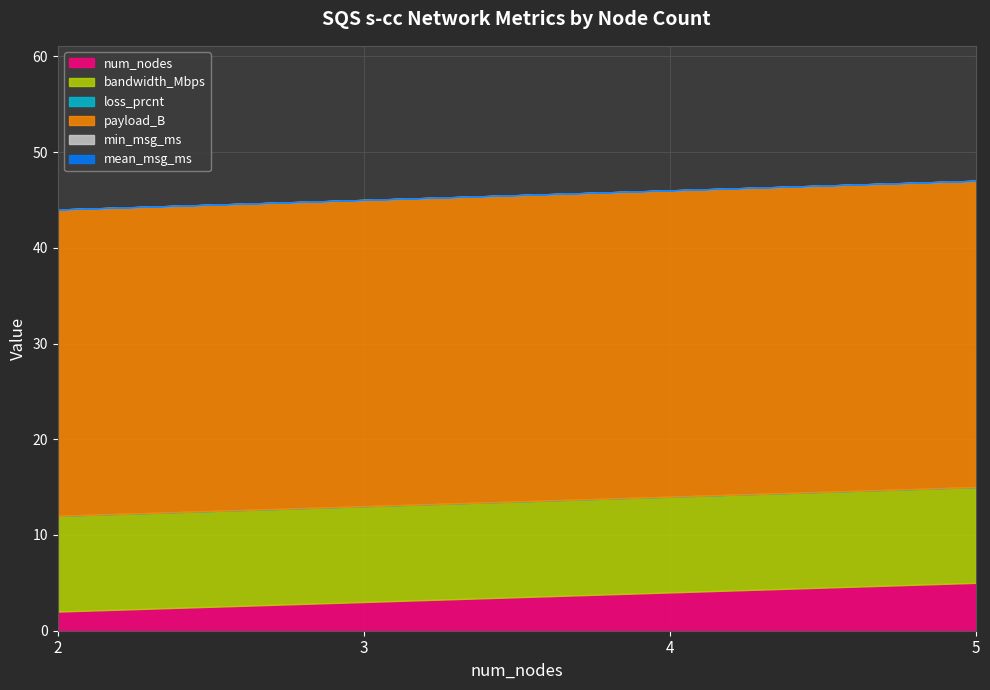

At 5, list the series in order from smallest to largest.

loss_prcnt, min_msg_ms, mean_msg_ms, num_nodes, bandwidth_Mbps, payload_B